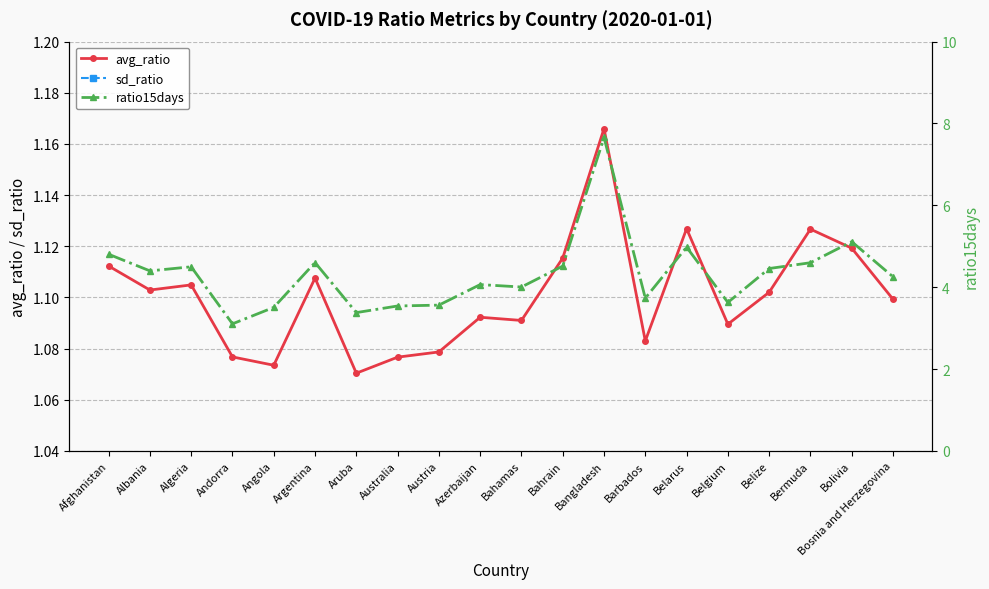

At which category does sd_ratio reach its first local valley?

Andorra